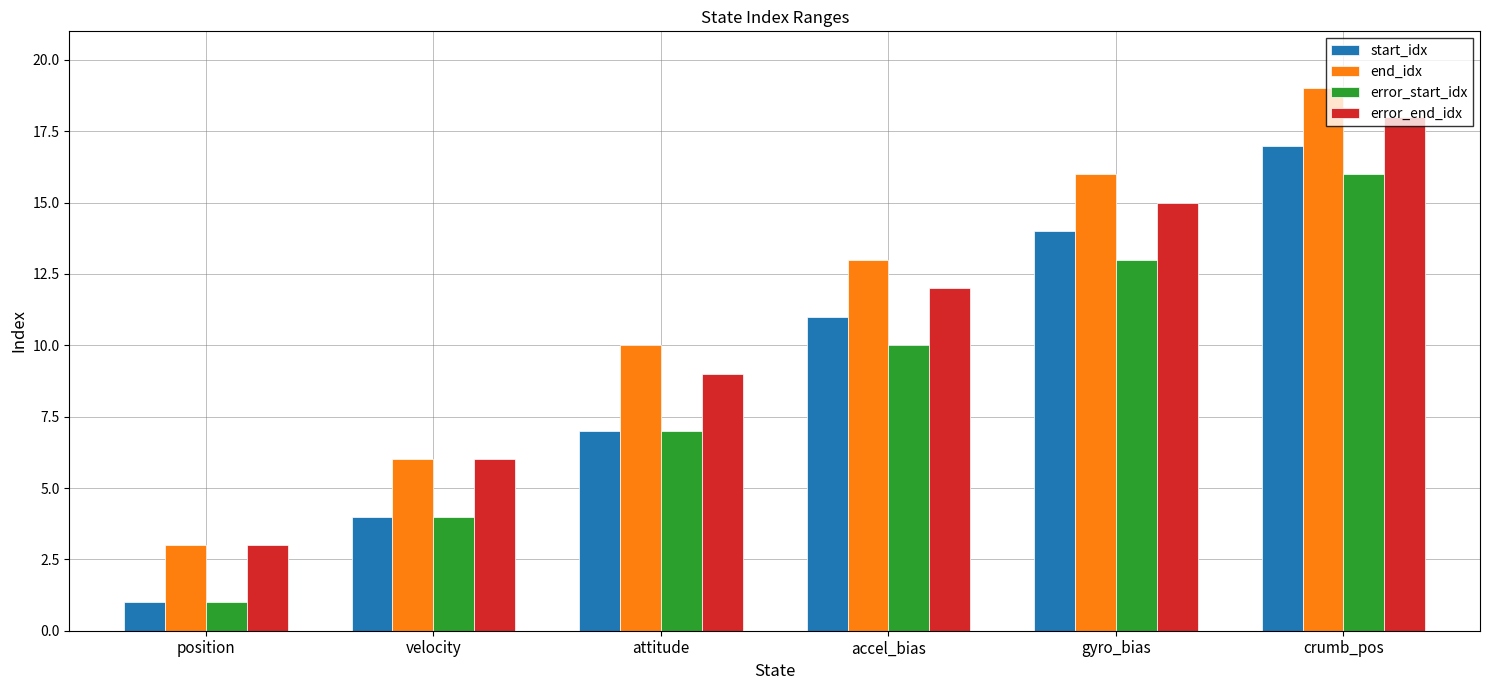

What is the total value across all series at crumb_pos?

70